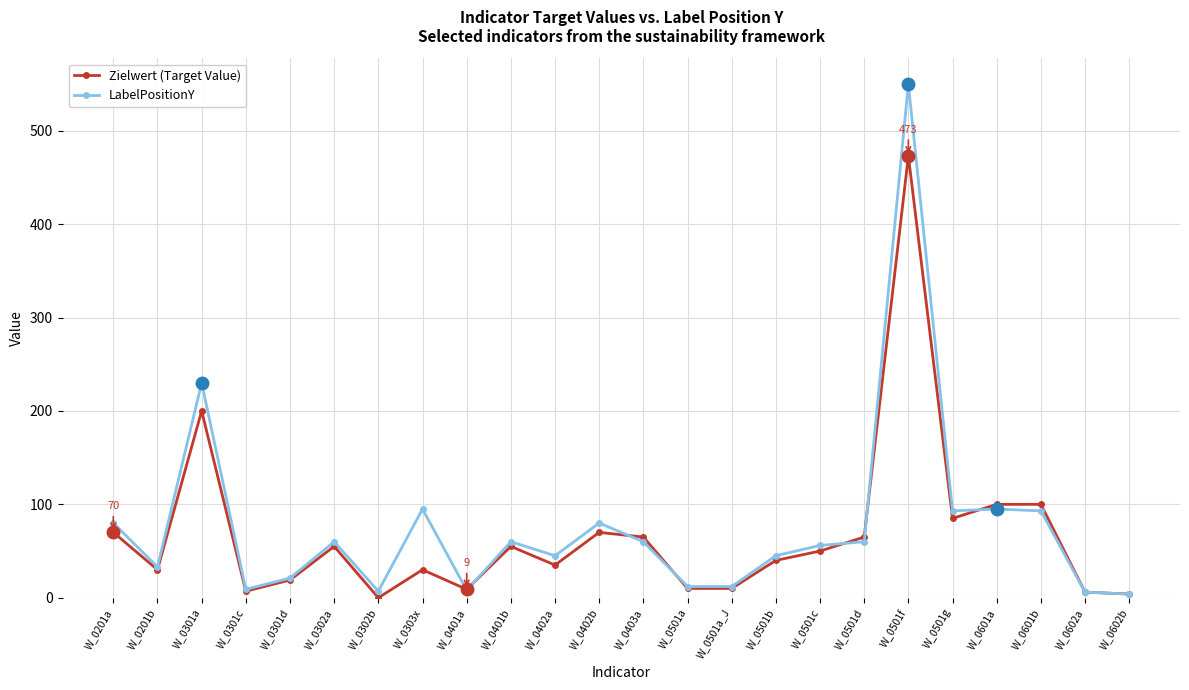

How many values in the LabelPositionY series are below 60?

12